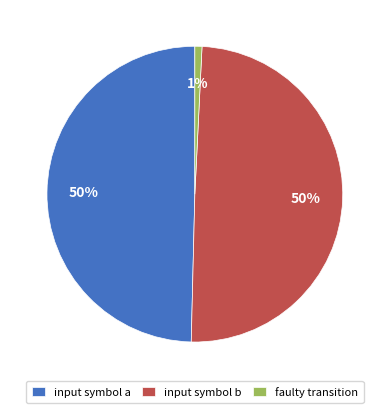

Count the number of slices in the pie.

3